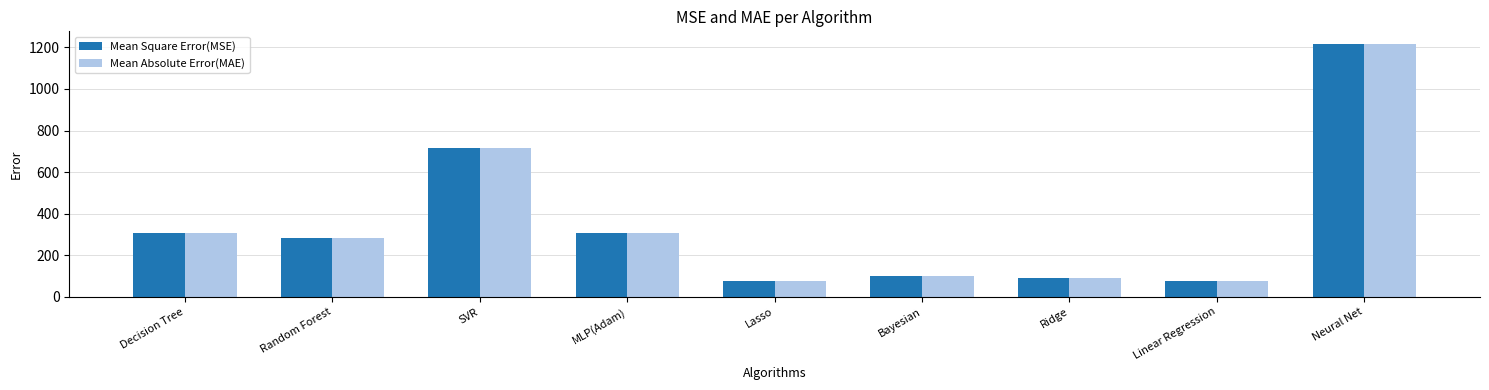

Reading left to right, list all the values displayed in this chart.

Mean Square Error(MSE): 307.0	284.0	713.8	307.0	76.4	99.2	91.0	76.4	1216.2
Mean Absolute Error(MAE): 307.0	284.0	713.8	307.0	76.4	99.2	91.0	76.4	1216.2